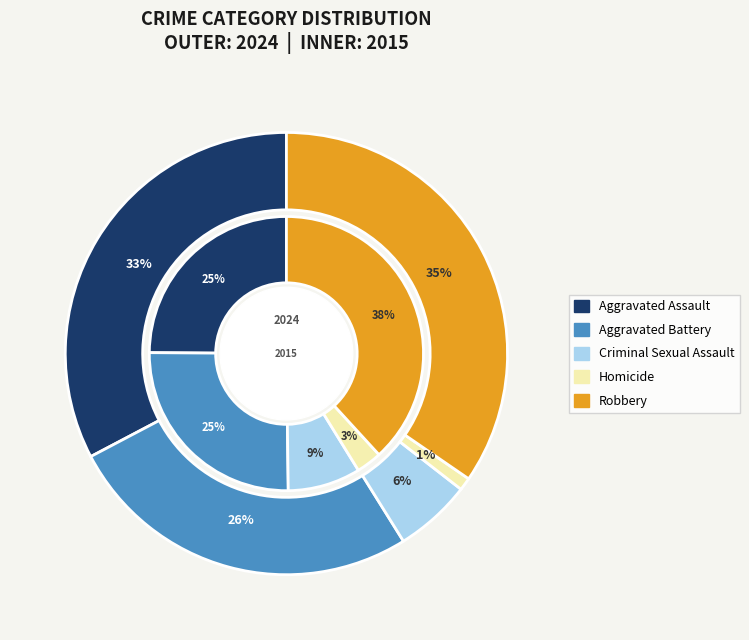

What percentage is the Robbery slice, to the nearest percent?

35%